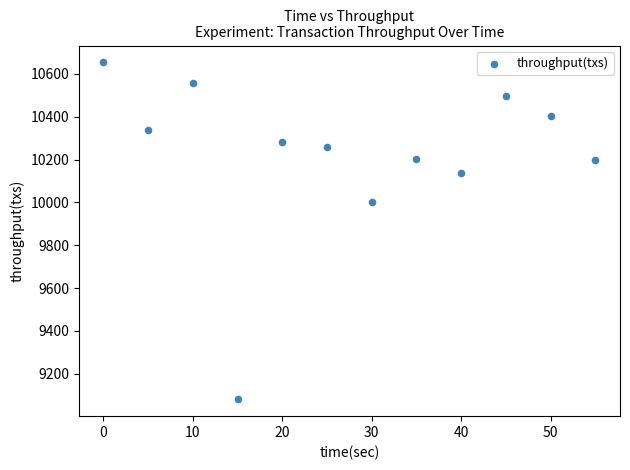

What is the average Y value?

10217